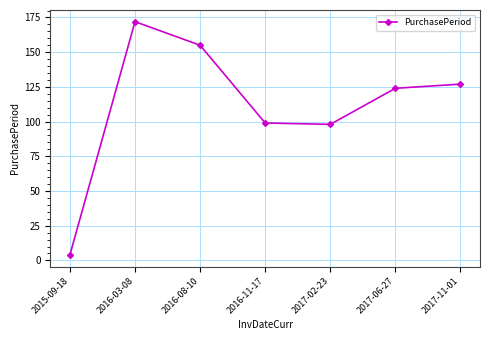

What is the label of the 3rd point from the left?

2016-08-10